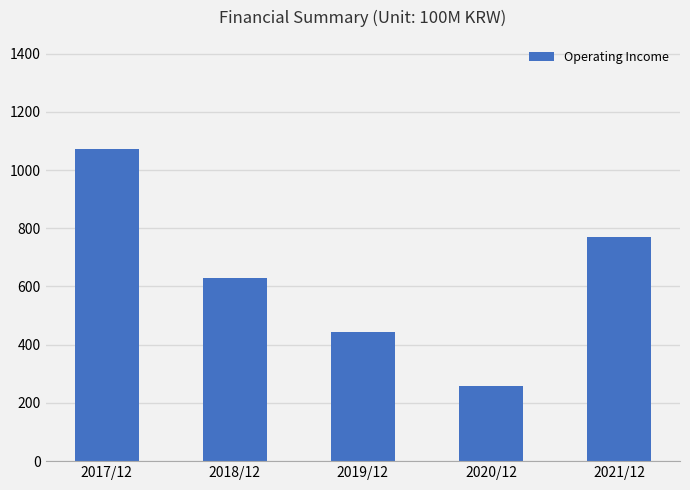

What value does the data have at 2020/12?

259.1